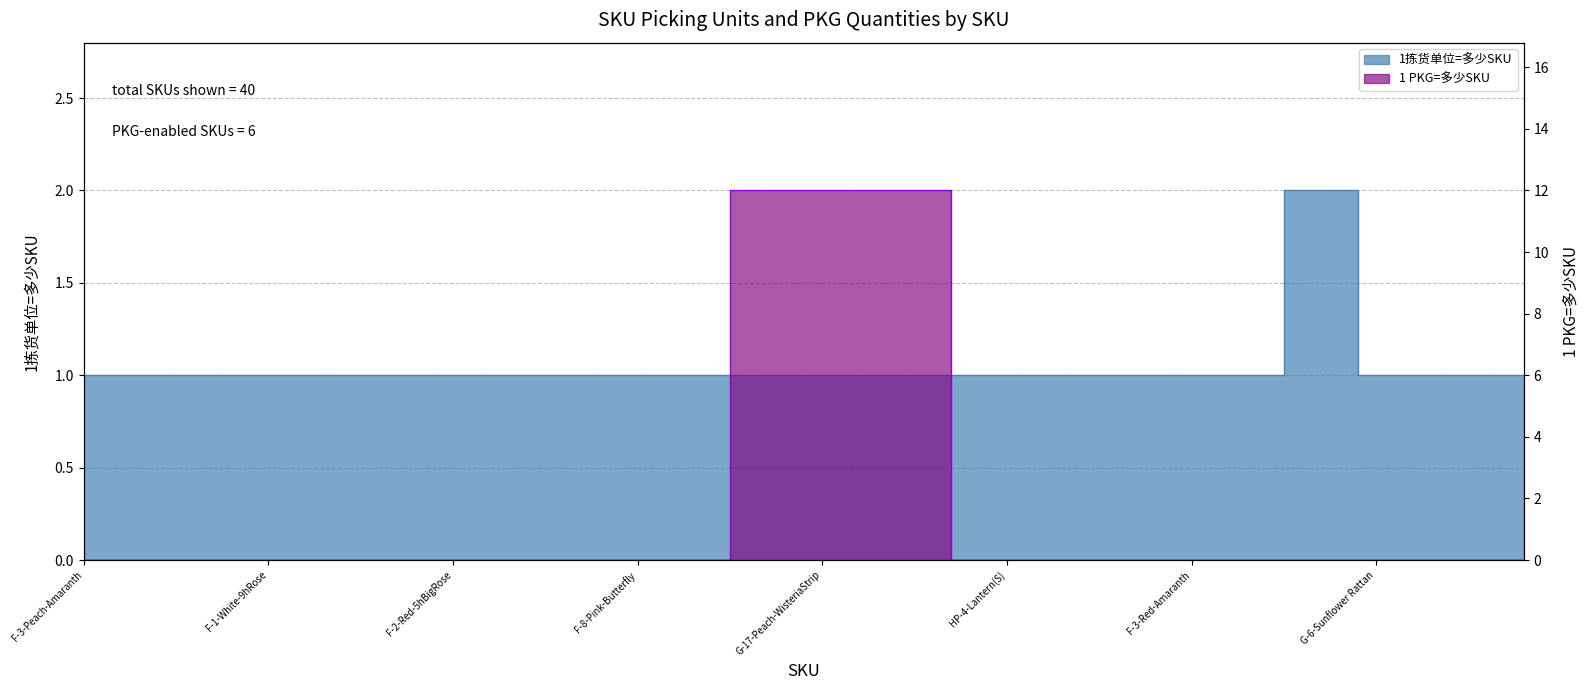

At how many categories does at least one series exceed 11?

6